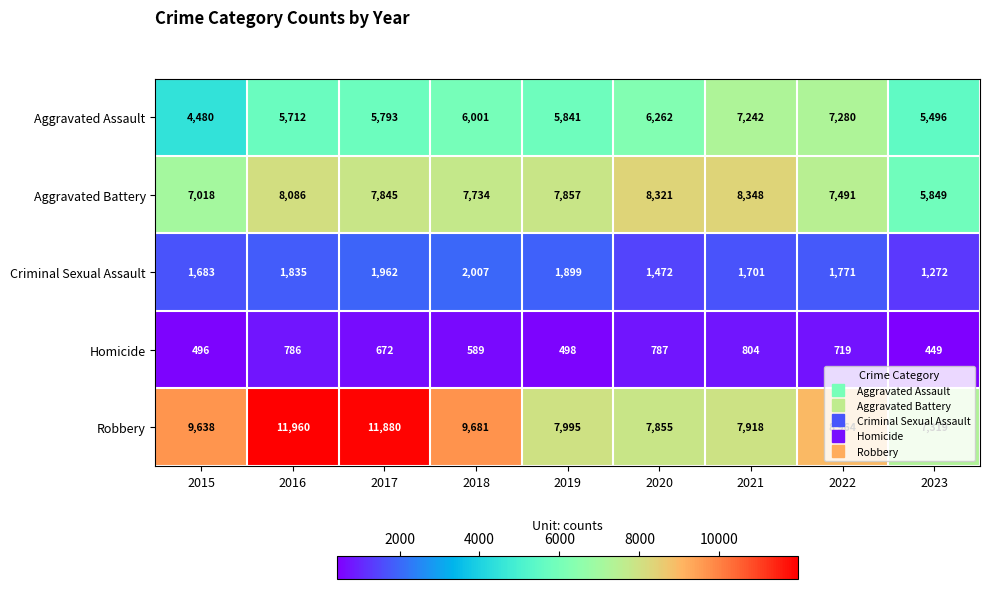

Is it true that Robbery equals 11859 at 2023?

False